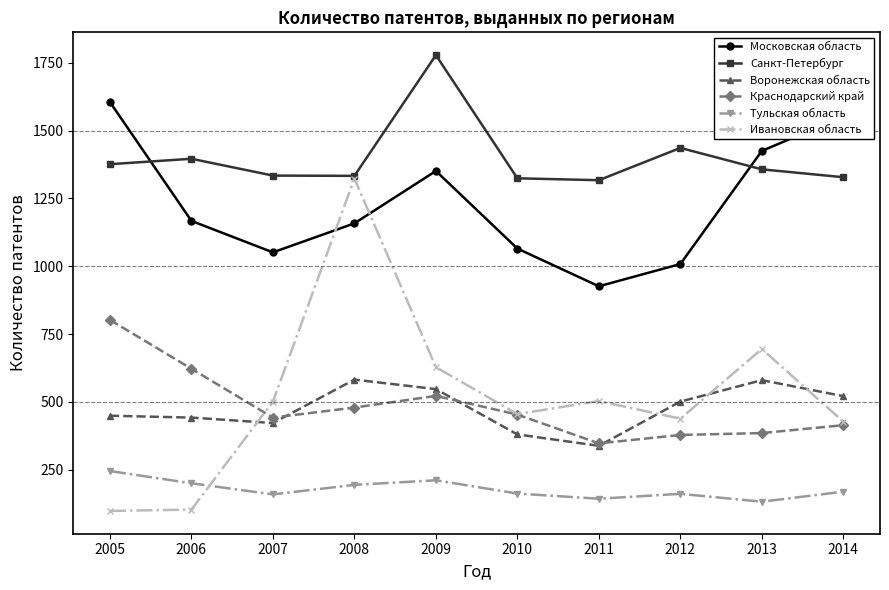

Which series has the widest spread of values?

Ивановская область